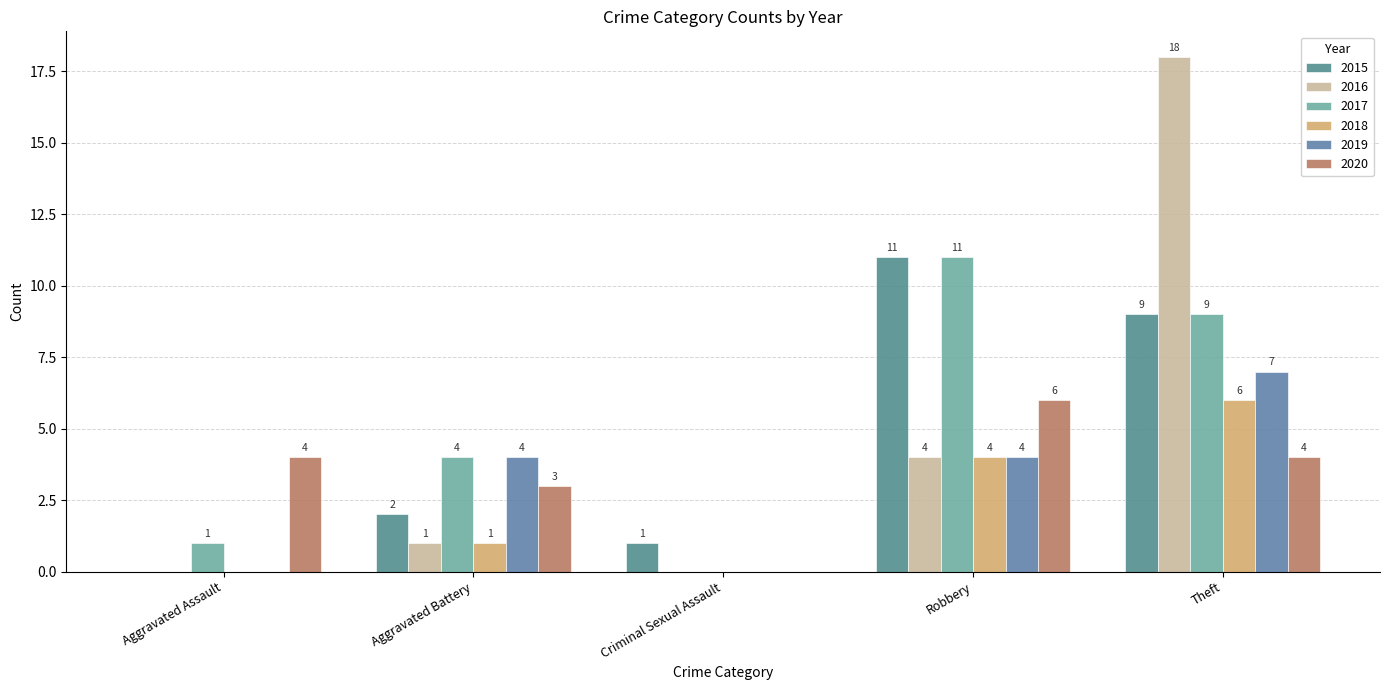

How many positive values does the 2018 series have?

3